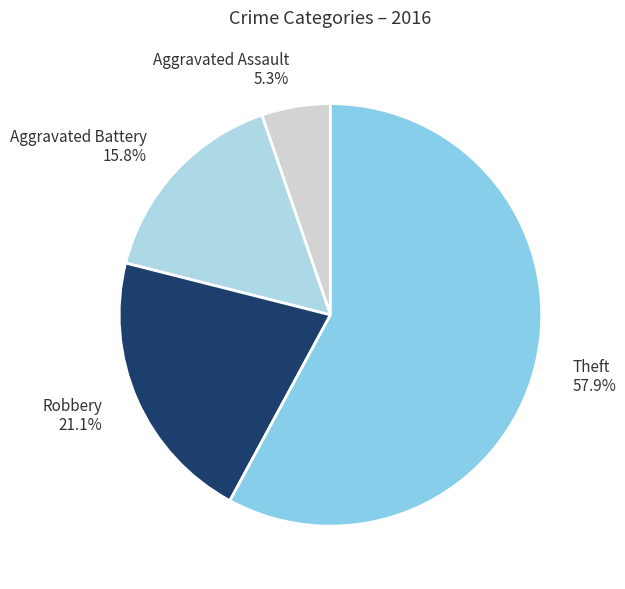

Count the number of slices in the pie.

4